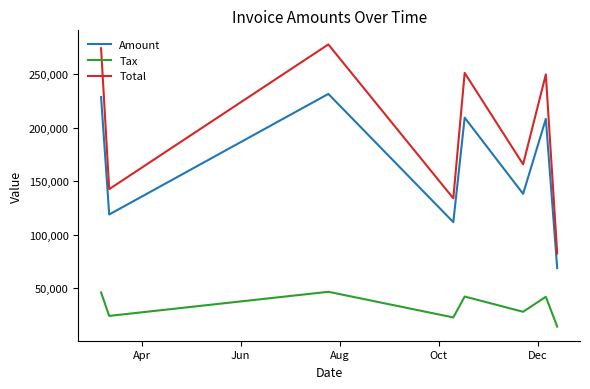

Which series has the largest total across all categories?

Total